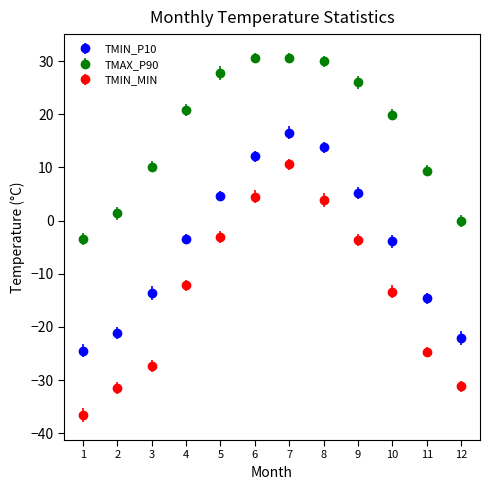

Which series has the widest spread of values?

TMIN_MIN